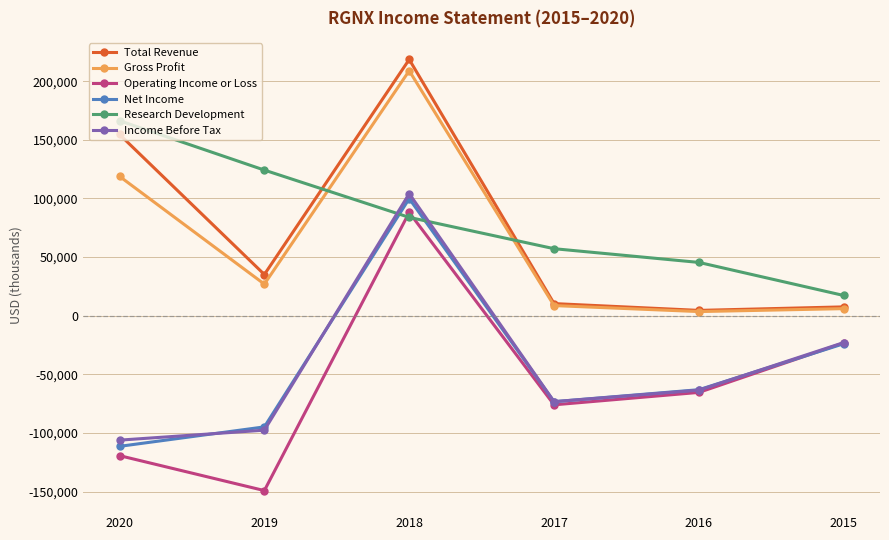

What are all the series names shown in the legend?

Total Revenue, Gross Profit, Operating Income or Loss, Net Income, Research Development, Income Before Tax